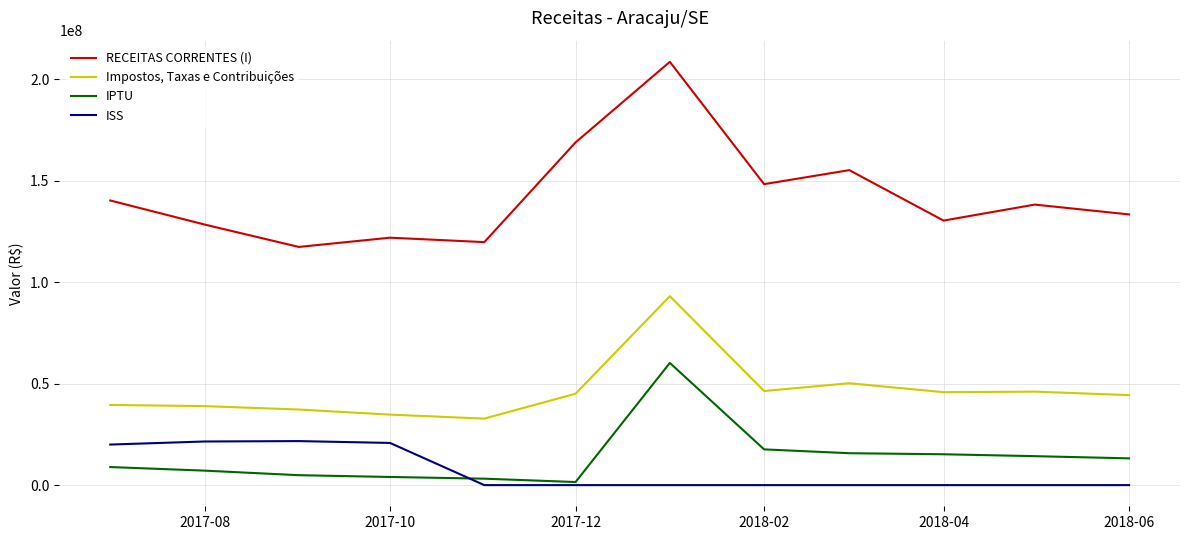

Which series has the widest spread of values?

RECEITAS CORRENTES (I)